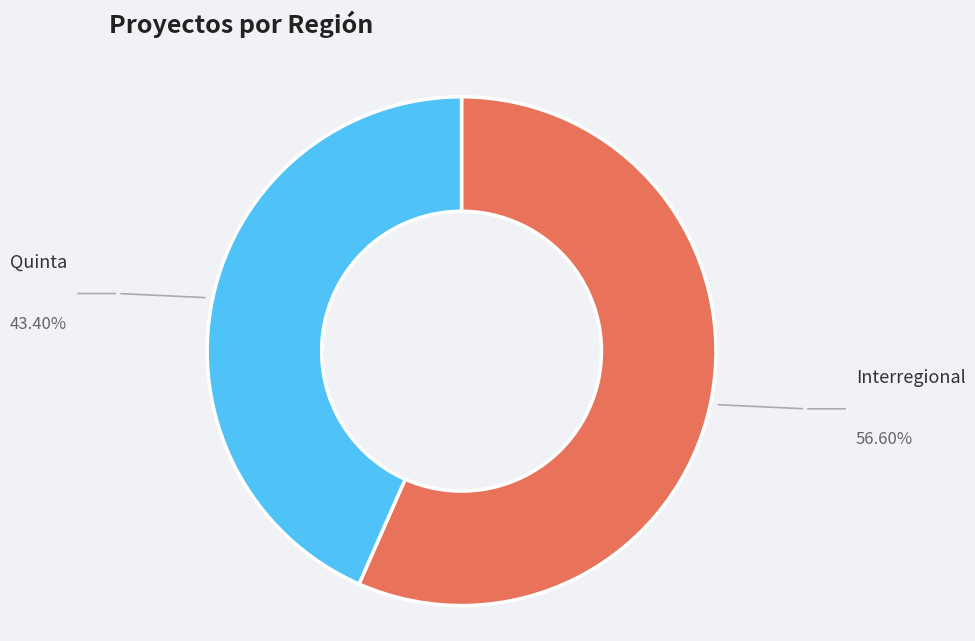

Approximately how many times larger is the value at Interregional compared to Quinta?

1.3